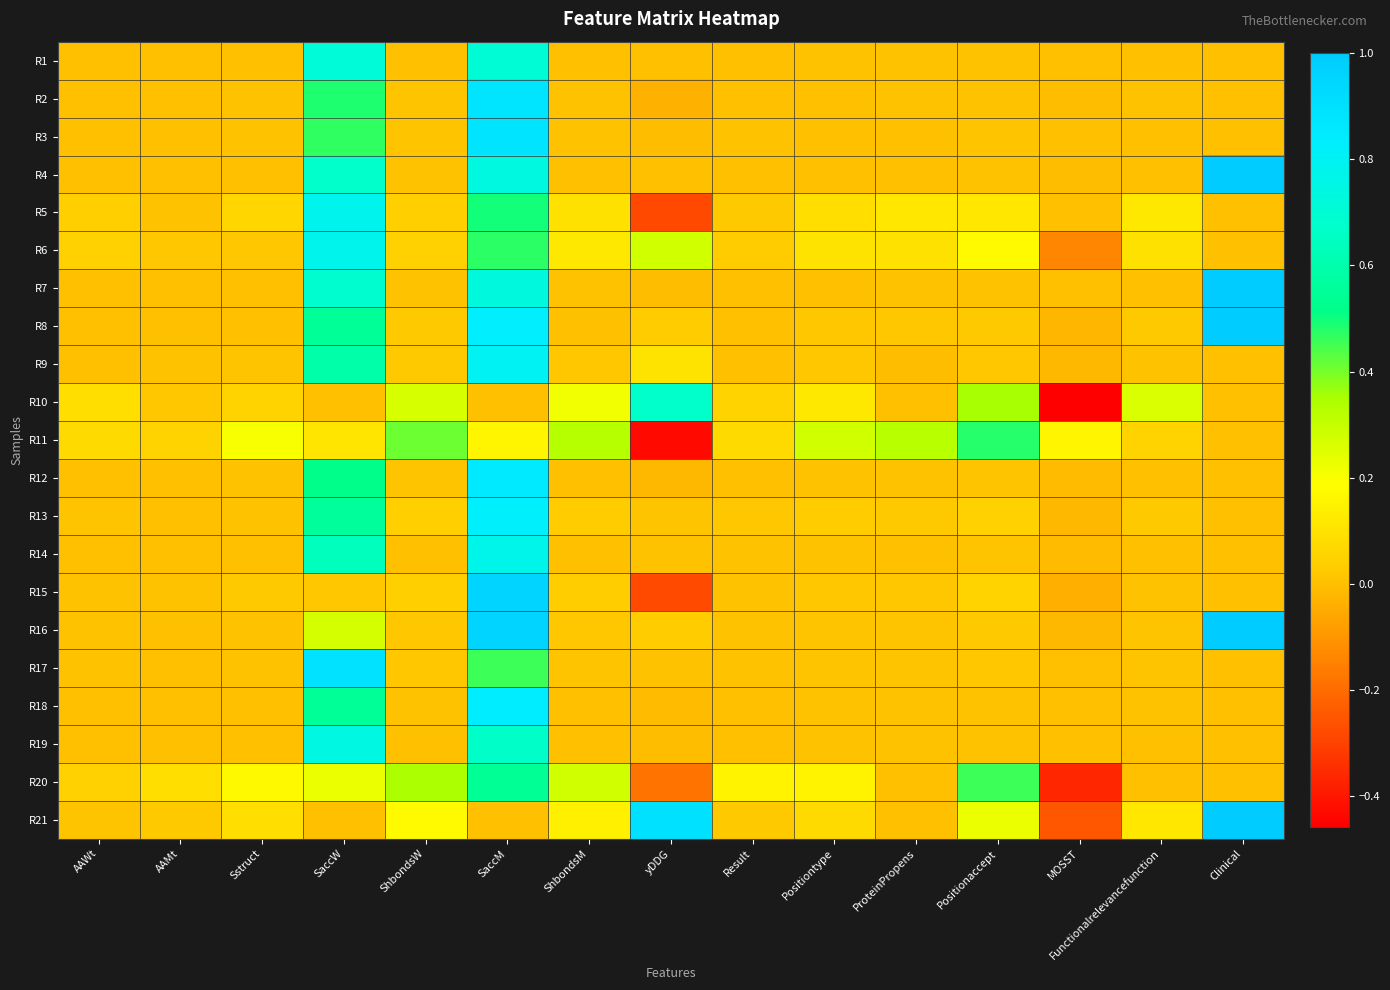

Which has a higher value, SaccM or Clinical?

SaccM